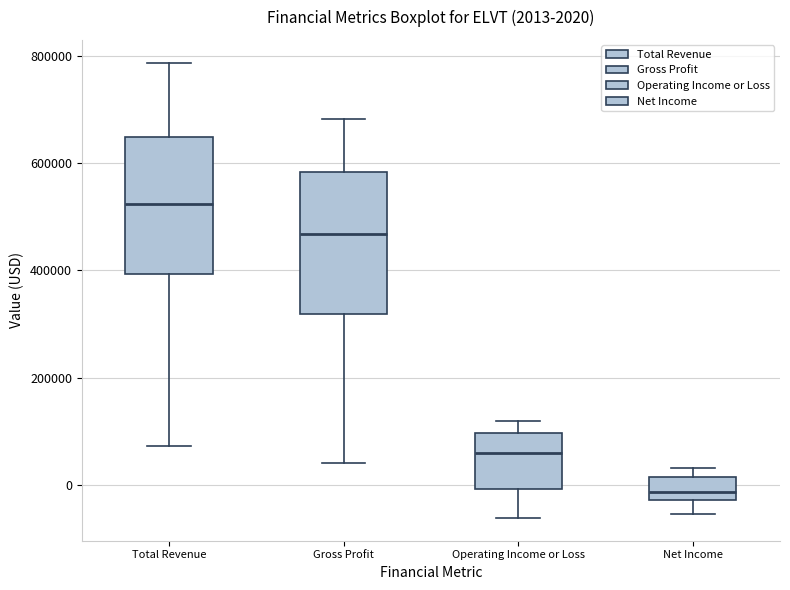

Which box has the highest median line?

Total Revenue